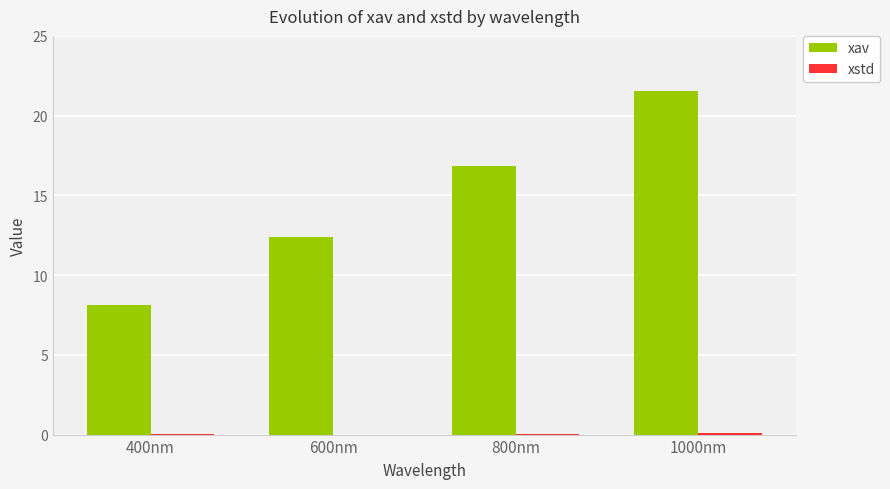

At which label does xav first exceed 16?

800nm